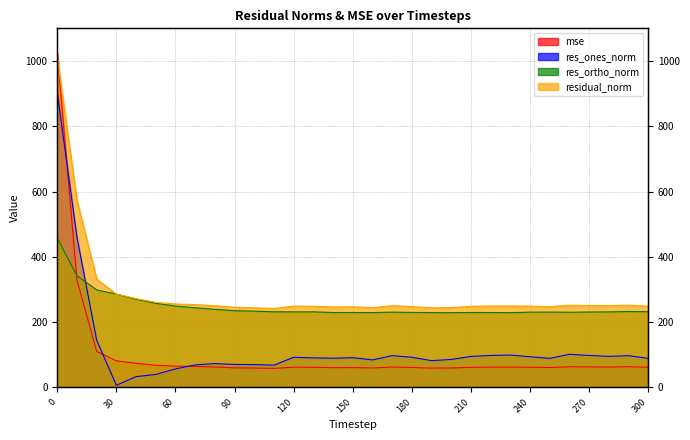

True or false: residual_norm and res_ortho_norm intersect in this chart.

False